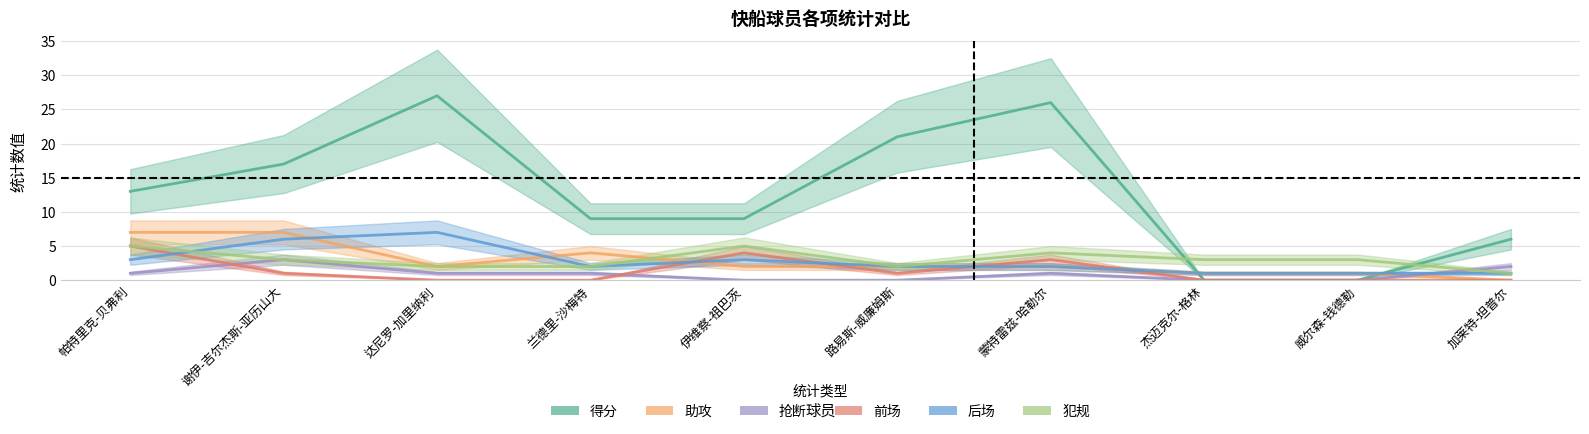

True or false: 前场 has a value of 3 at 蒙特雷兹-哈勒尔.

True